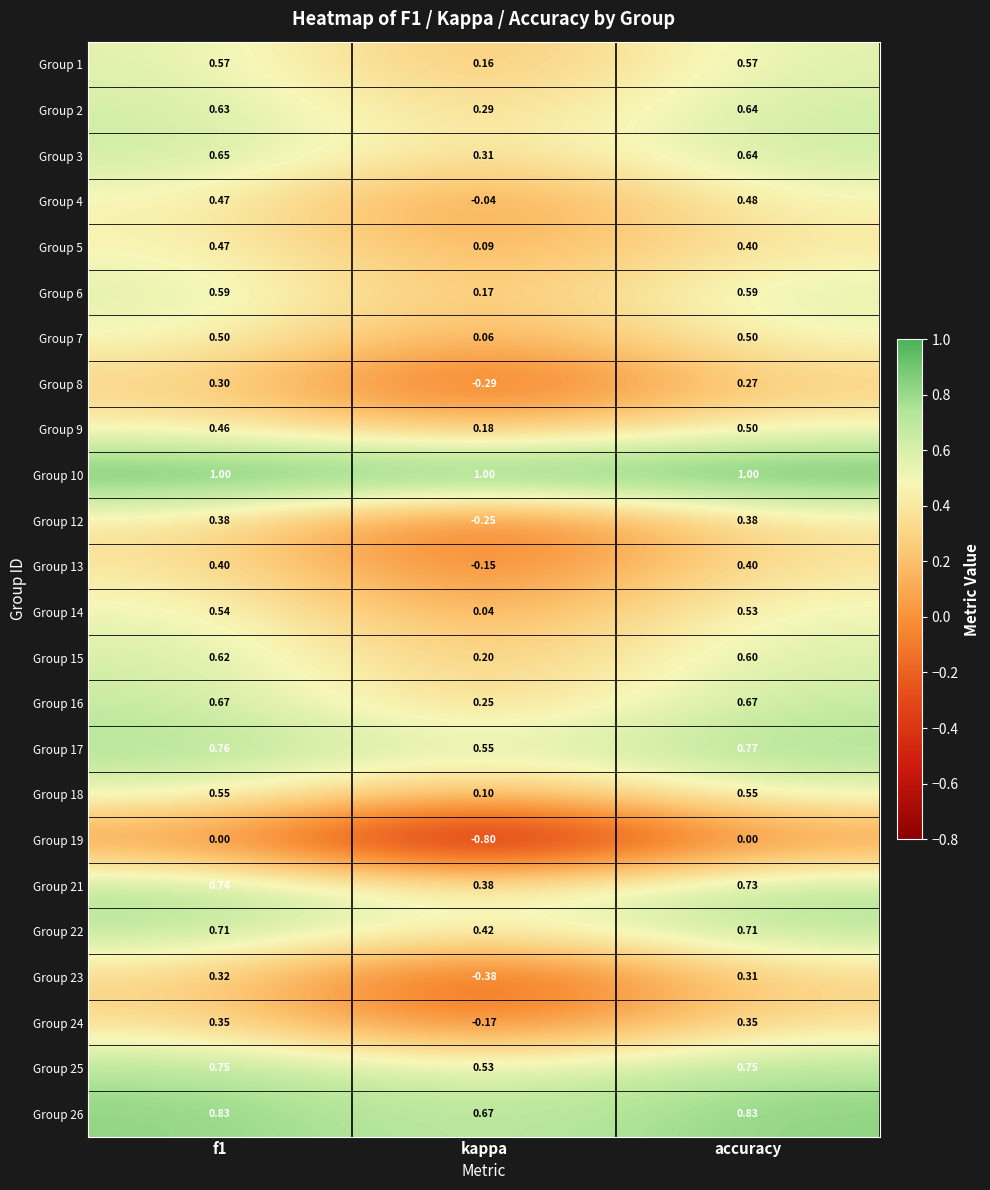

How many distinct data groups are displayed?

24